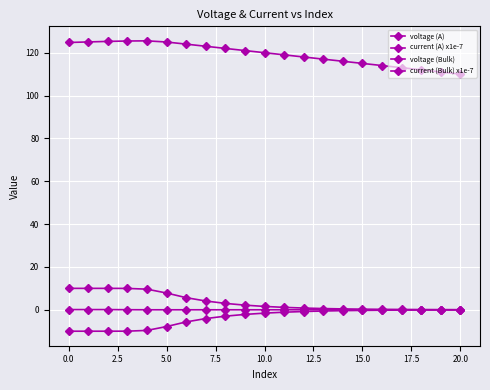

Reading left to right, list all the values displayed in this chart.

voltage (A): 124.8	125.0	125.3	125.5	125.5	125.0	124.0	123.0	122.0	121.0	120.0	119.0	118.0	117.0	116.0	115.0	114.0	113.0	112.0	111.0	110.0
current (A) x1e-7: 10.0	10.0	10.0	10.0	9.6	7.8	5.7	4.1	3.0	2.2	1.6	1.1	0.8	0.6	0.4	0.3	0.2	0.1	0.1	0.1	0.0
voltage (Bulk): 0.1	0.1	0.1	0.0	0.0	-0.0	0.0	0.0	0.0	-0.0	-0.0	-0.0	-0.0	-0.0	0.0	0.0	0.0	0.0	0.0	0.0	0.0
current (Bulk) x1e-7: -10.0	-10.0	-10.0	-10.0	-9.6	-7.8	-5.7	-4.1	-3.0	-2.2	-1.6	-1.1	-0.8	-0.6	-0.4	-0.3	-0.2	-0.1	-0.1	-0.1	-0.0